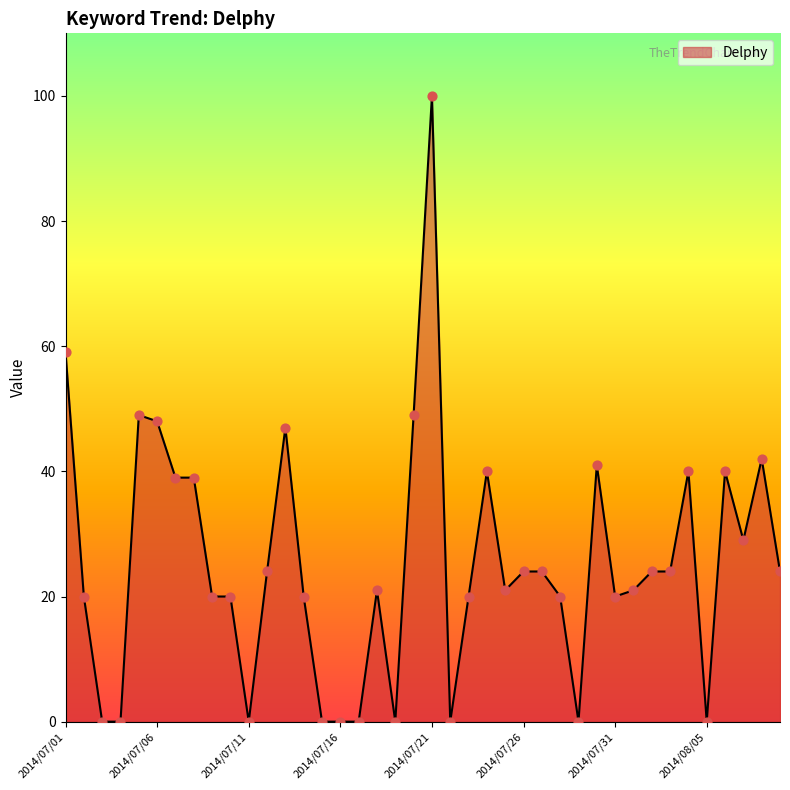

What is the maximum value shown in the chart?

100